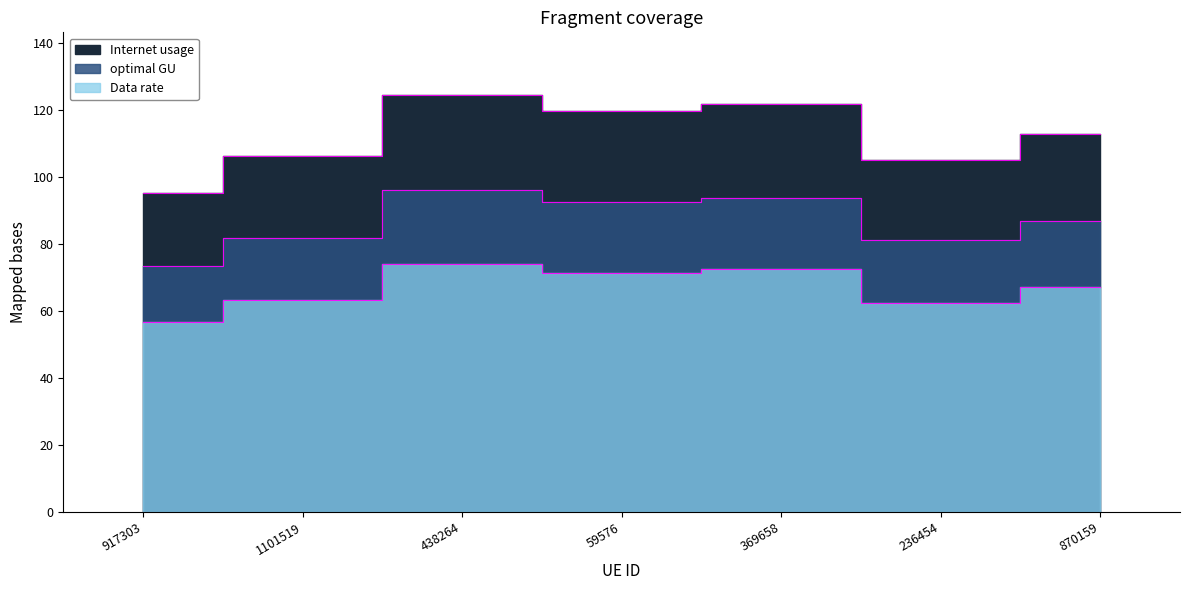

Which has a higher value, 438264 or 870159?

438264